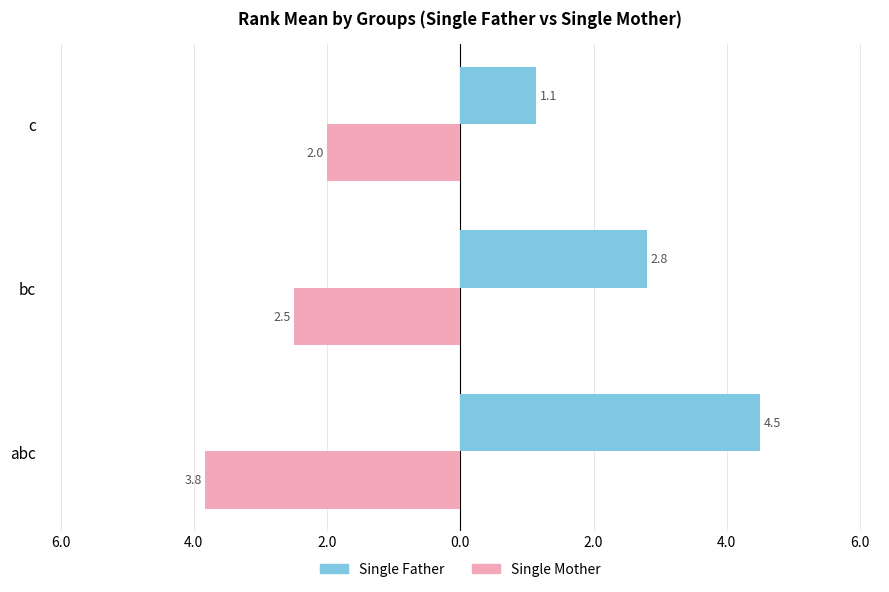

What are all the series names shown in the legend?

Single Father, Single Mother